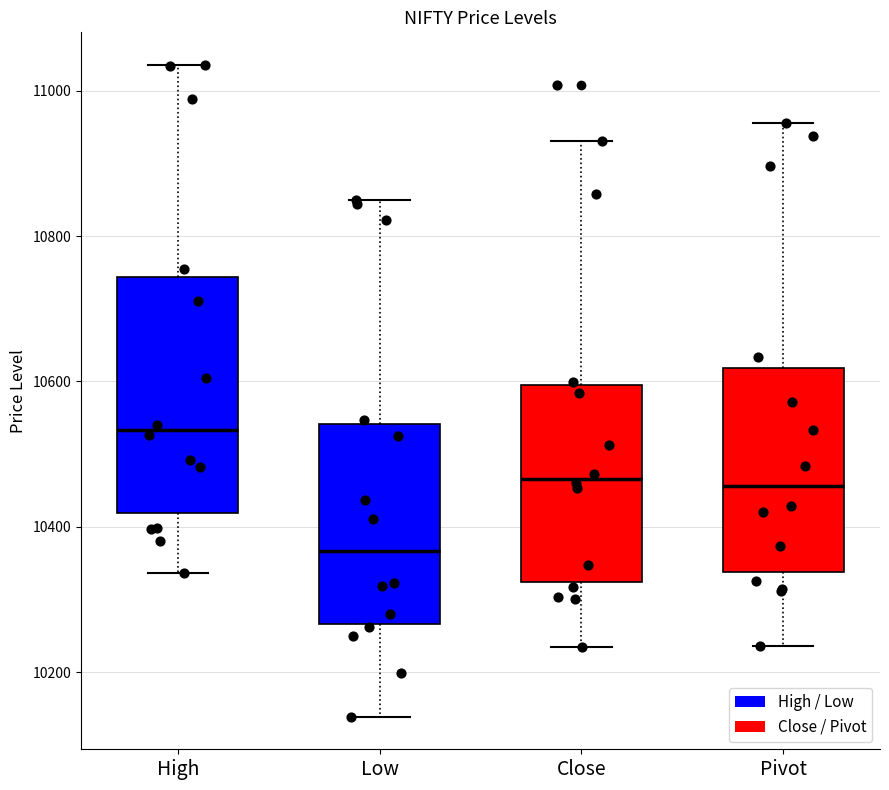

Reading left to right, read every box against the y-axis: the position of its median line, the range the box covers, and the ends of its whiskers. The values are not printed on the chart, so give them approximately, as read against the axis.

High: median 10540, box 10420 to 10740, whiskers 10340 to 11040
Low: median 10360, box 10260 to 10540, whiskers 10140 to 10860
Close: median 10460, box 10320 to 10600, whiskers 10240 to 10940
Pivot: median 10460, box 10340 to 10620, whiskers 10240 to 10960